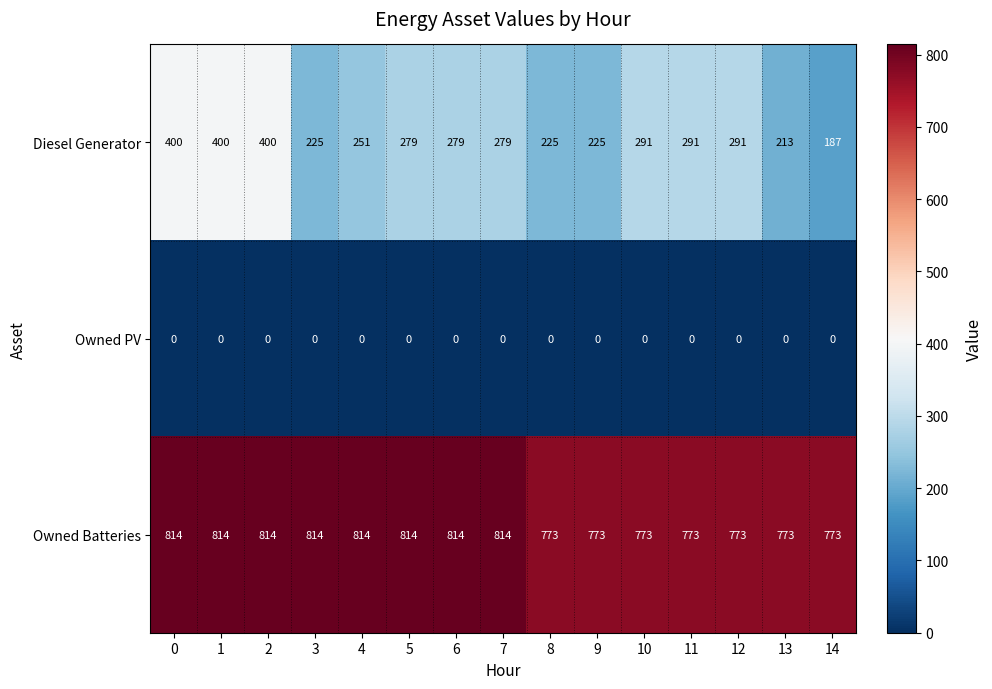

Which series has the largest total across all categories?

Owned Batteries